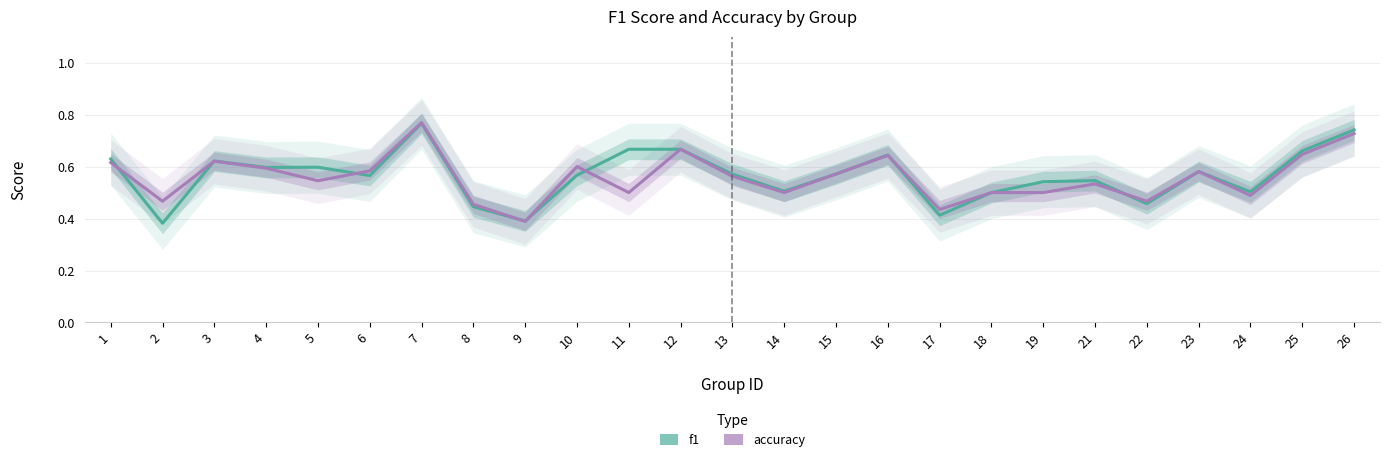

Is this an area chart (filled region under the line)?

No